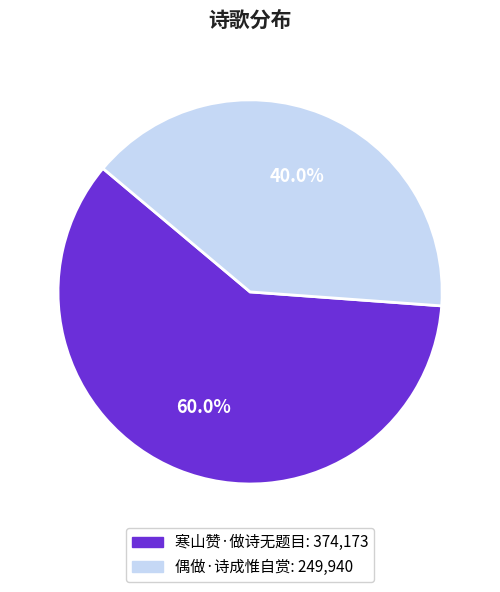

The 寒山赞·做诗无题目 slice represents 60% of the pie. True or false?

True